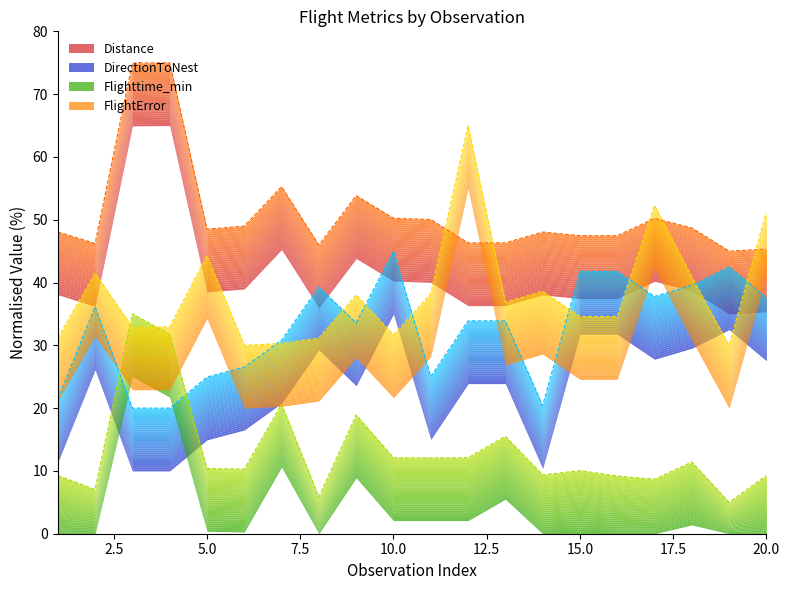

Rank the series by their maximum value, from lowest to highest.

Flighttime_min, DirectionToNest, FlightError, Distance